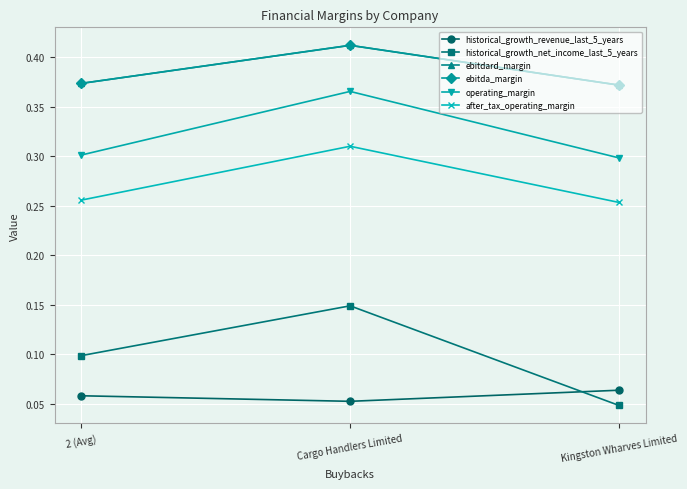

What is the label of the 3rd point from the right?

2 (Avg)